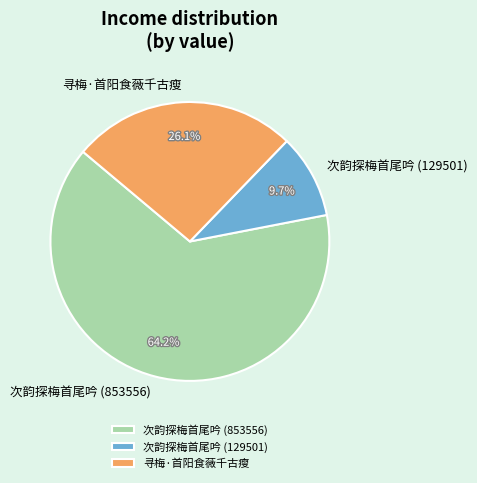

What percentage is the 次韵探梅首尾吟 (129501) slice, to the nearest percent?

10%